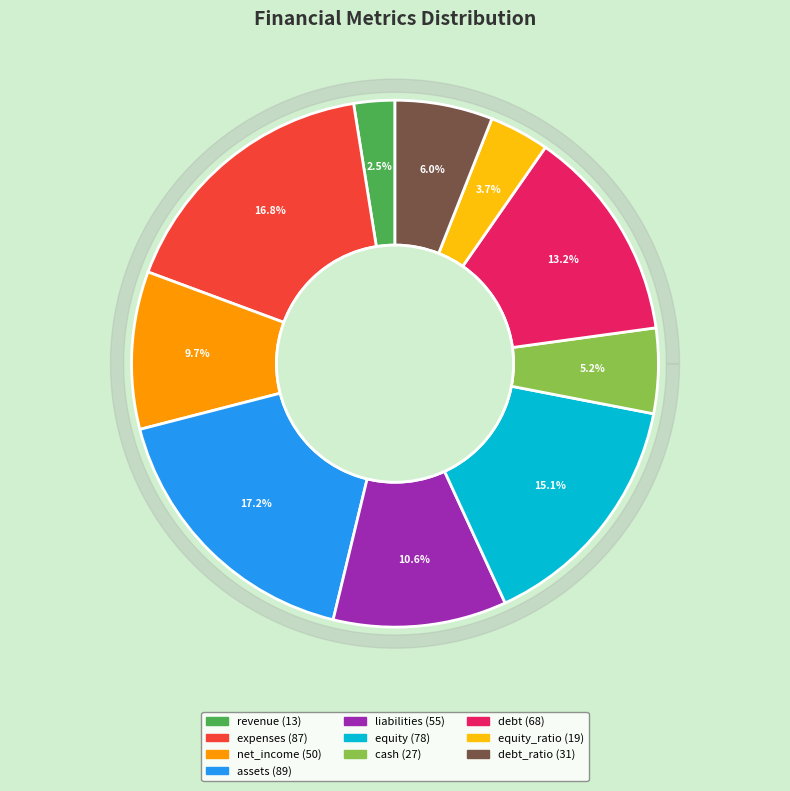

The assets slice represents 17% of the pie. True or false?

True